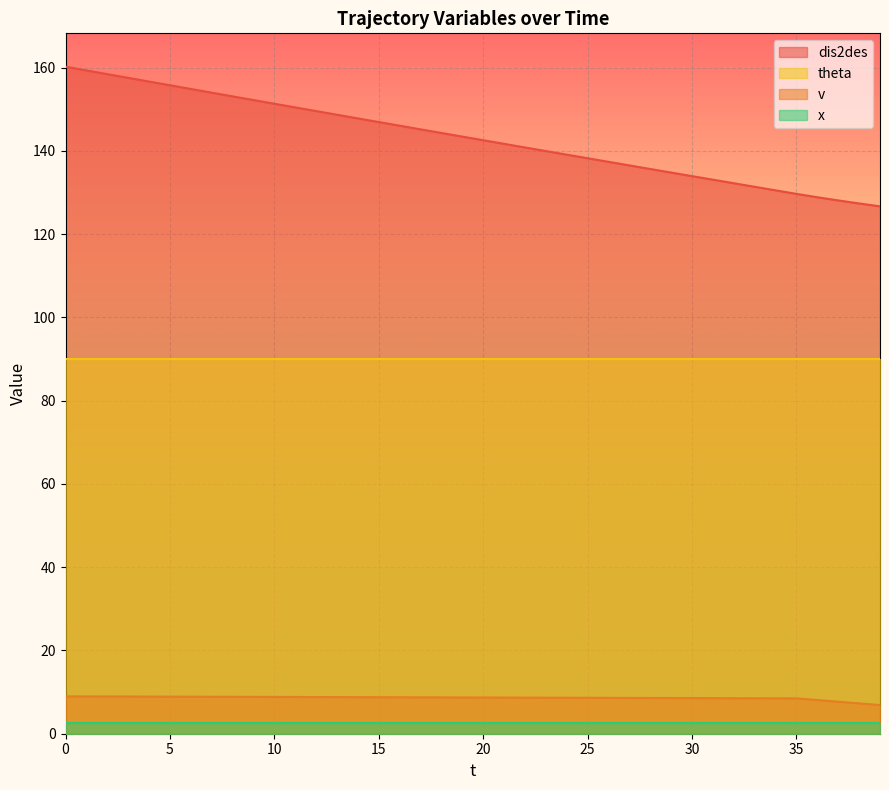

True or false: v and dis2des intersect in this chart.

False